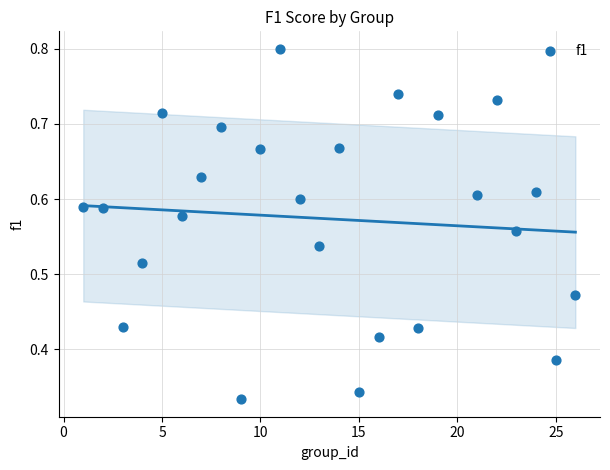

What is the range of X values (max minus min)?

25.0